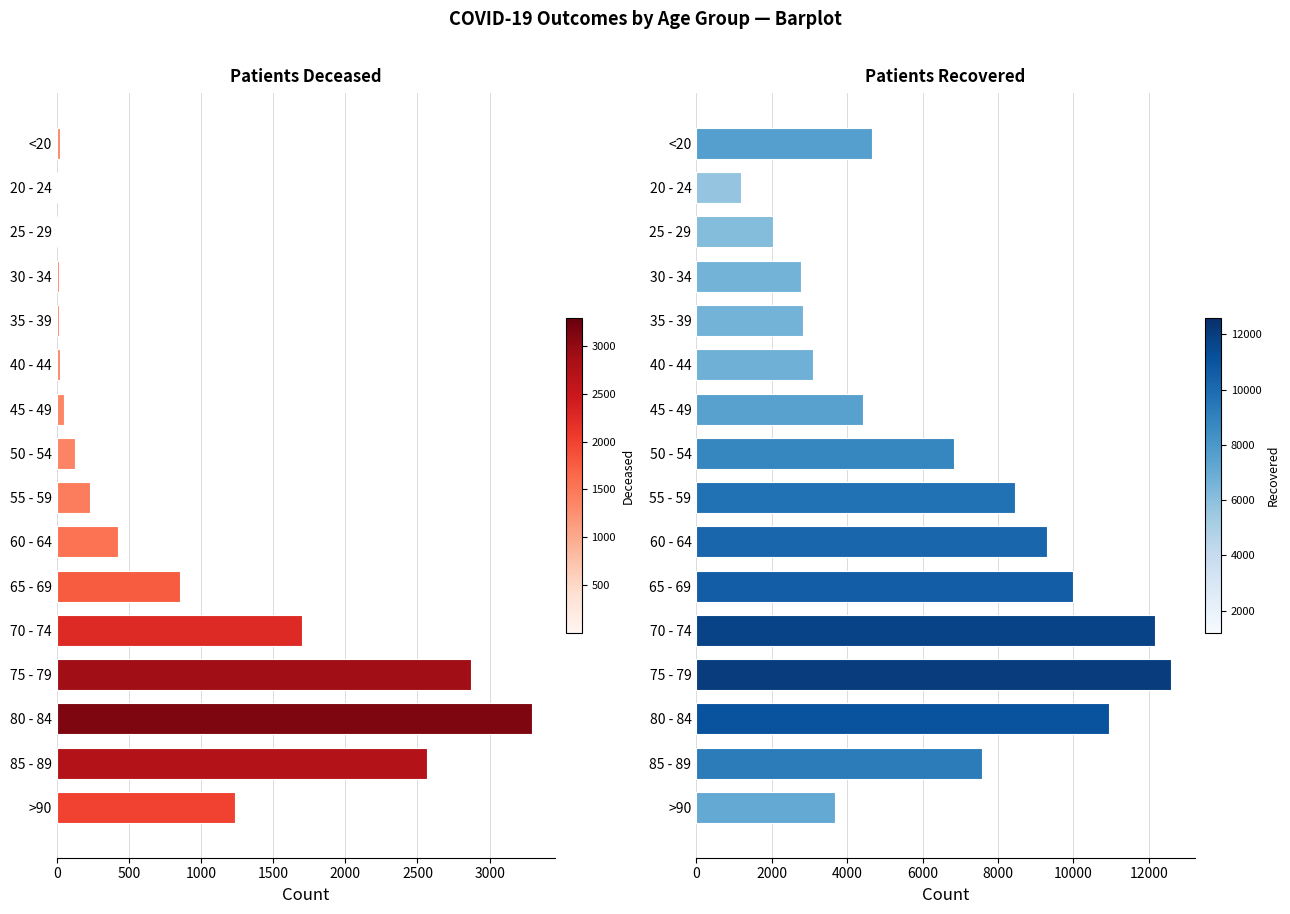

Is the value of patients_deceased at 60 - 64 greater than the value of patients_recovered at 40 - 44?

No